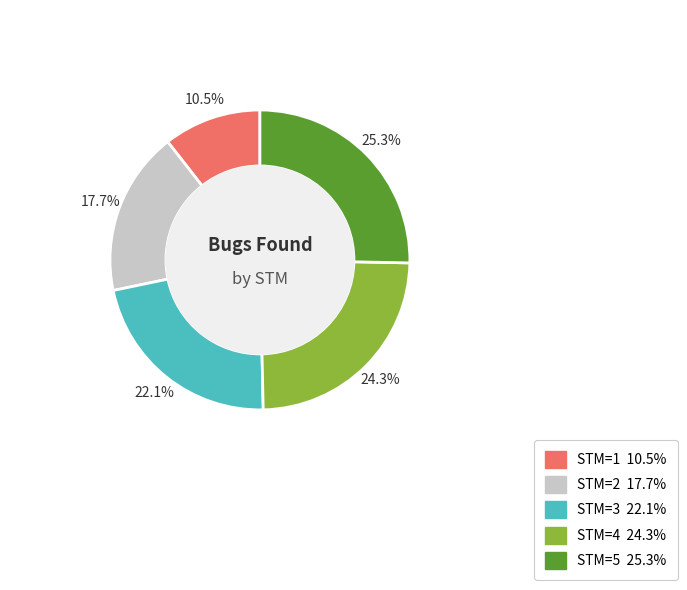

What percentage is the 5 slice, to the nearest percent?

25%